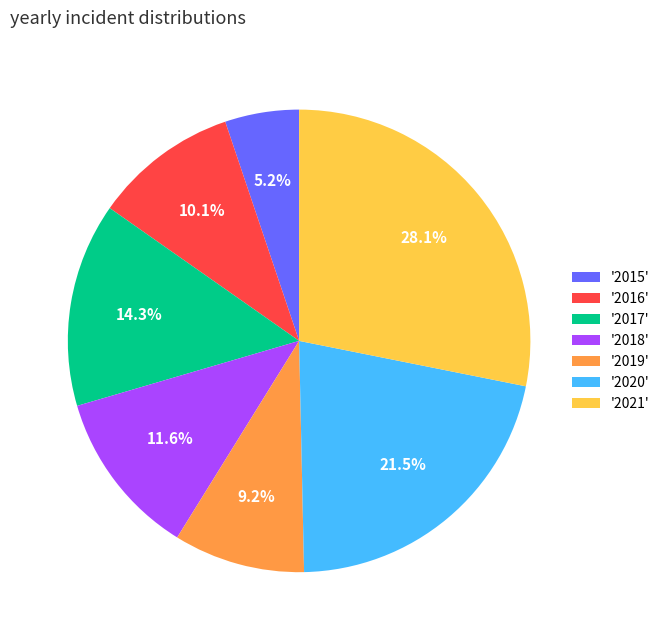

Between '2019' and '2021', which is larger?

'2021'